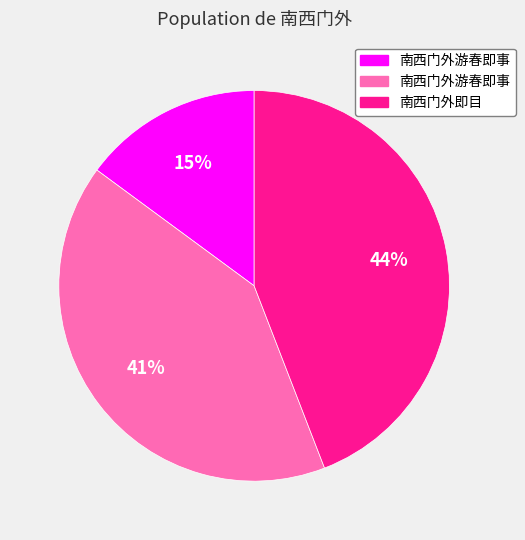

To the nearest percent, what is the difference between the largest and smallest slice percentages?

29%